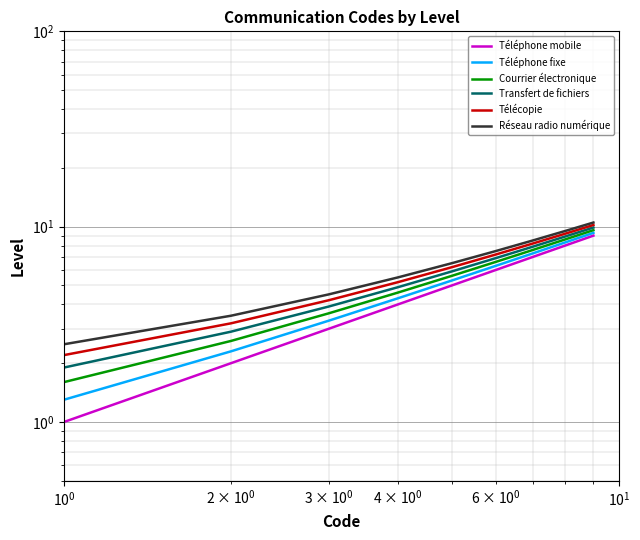

What is the smallest value displayed?

1.0